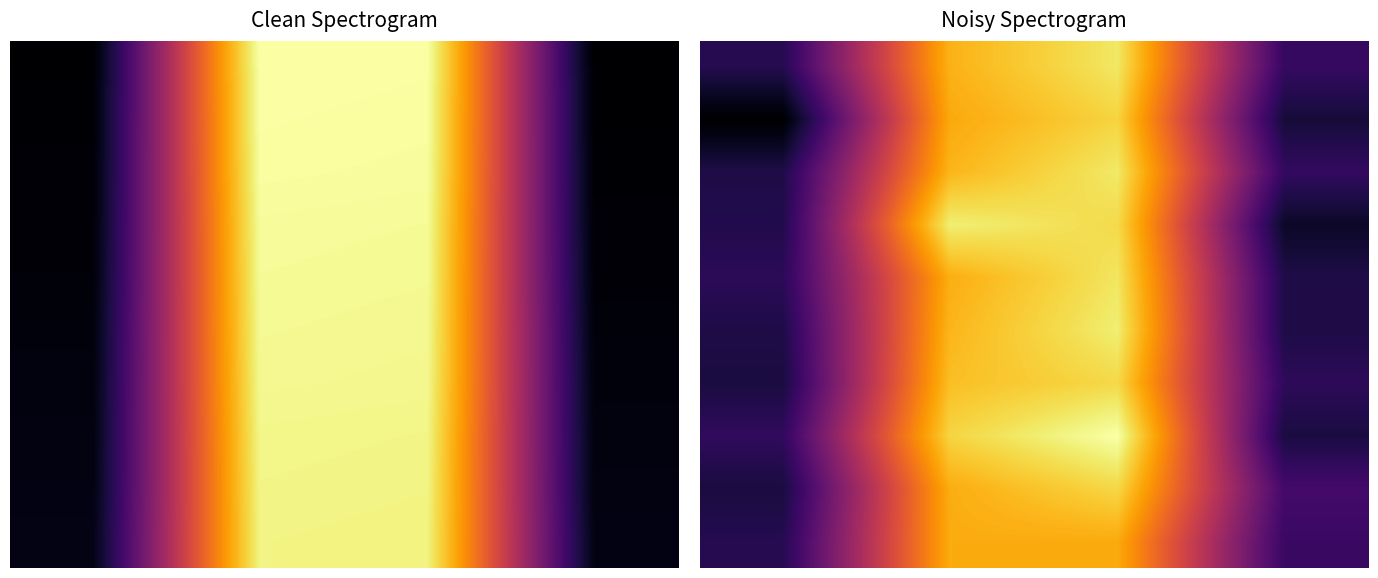

What is the total value across all series at 0?

239.2